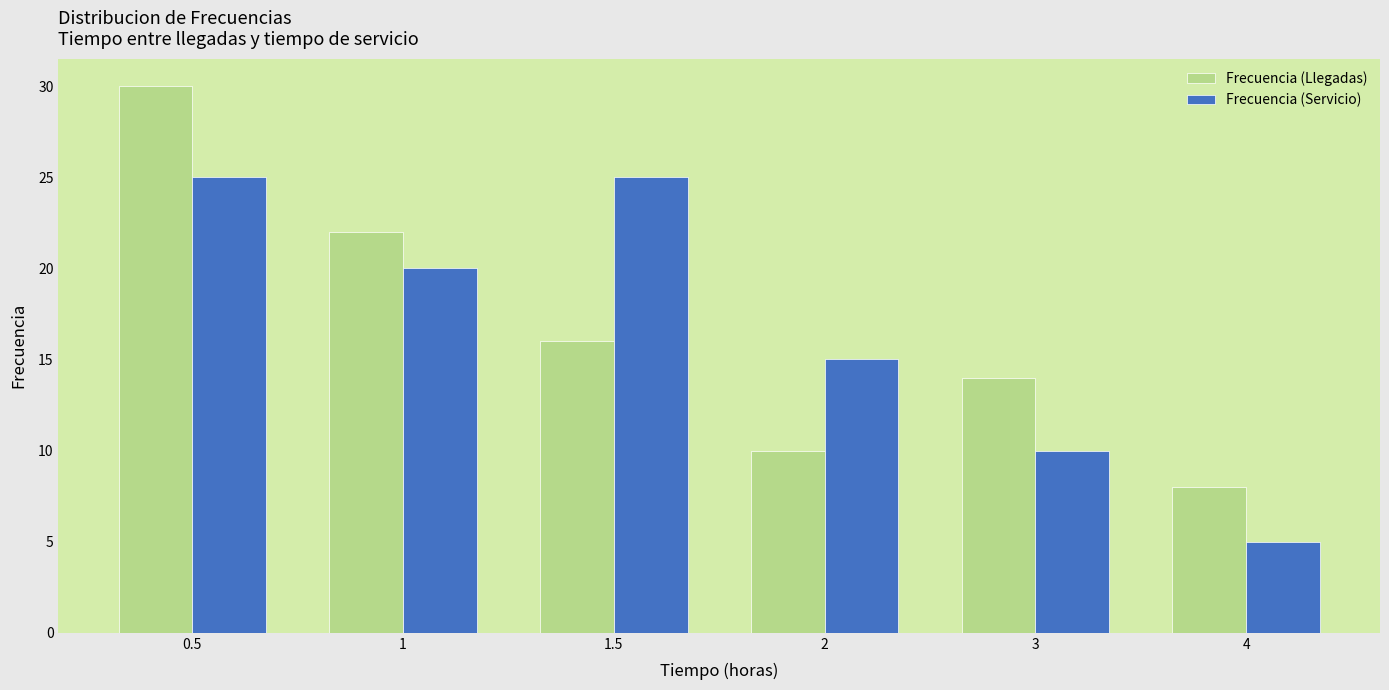

True or false: Frecuencia (Servicio) has a value of 5 at 1.

False